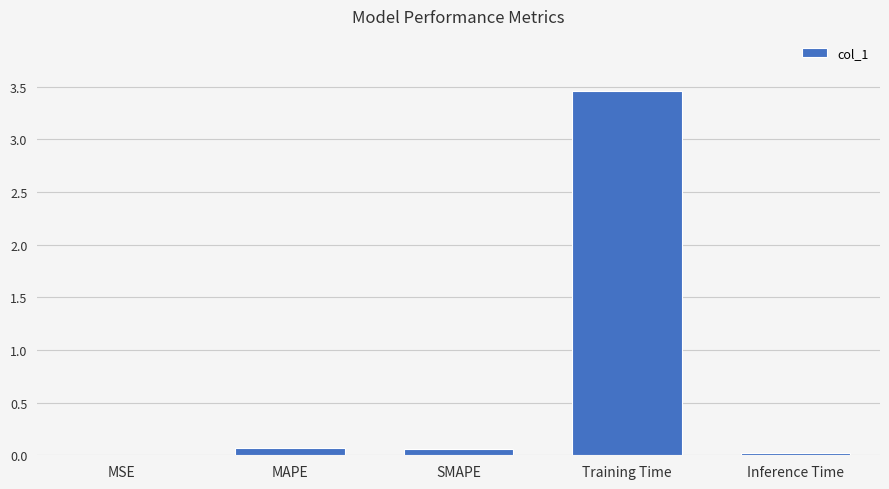

What is the greatest value displayed?

3.5